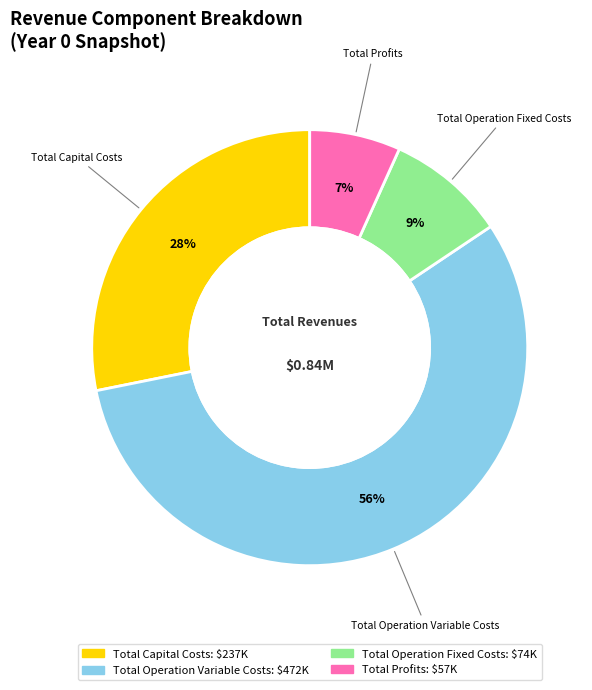

To the nearest percent, what percentage of the pie is Total Operation Fixed Costs?

9%